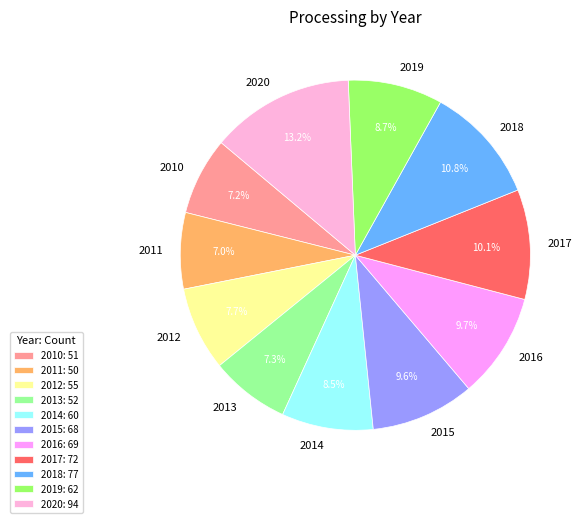

The 2018 slice represents 11% of the pie. True or false?

True